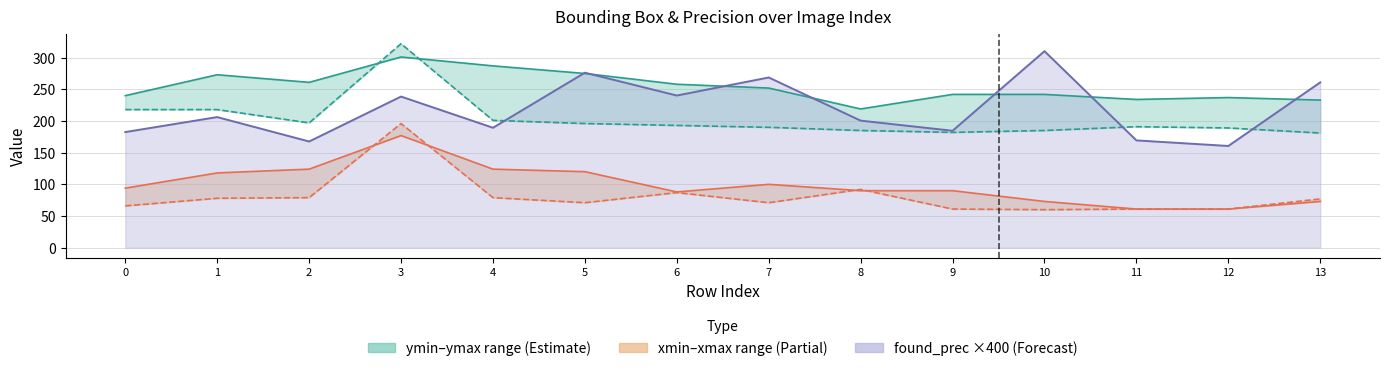

What is the spread (max minus min) of values at 7?

168.7